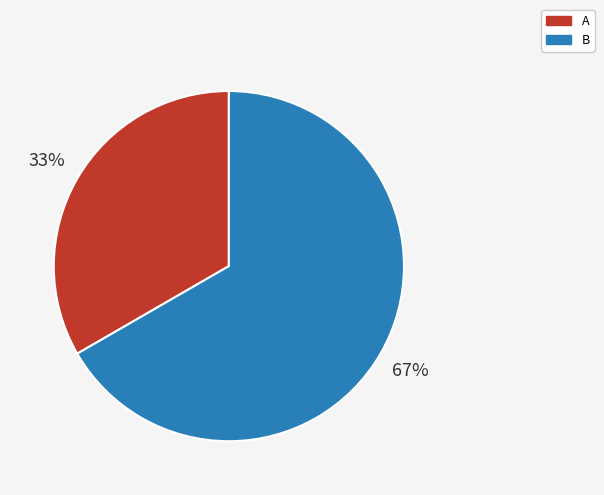

Which slice is the largest?

B